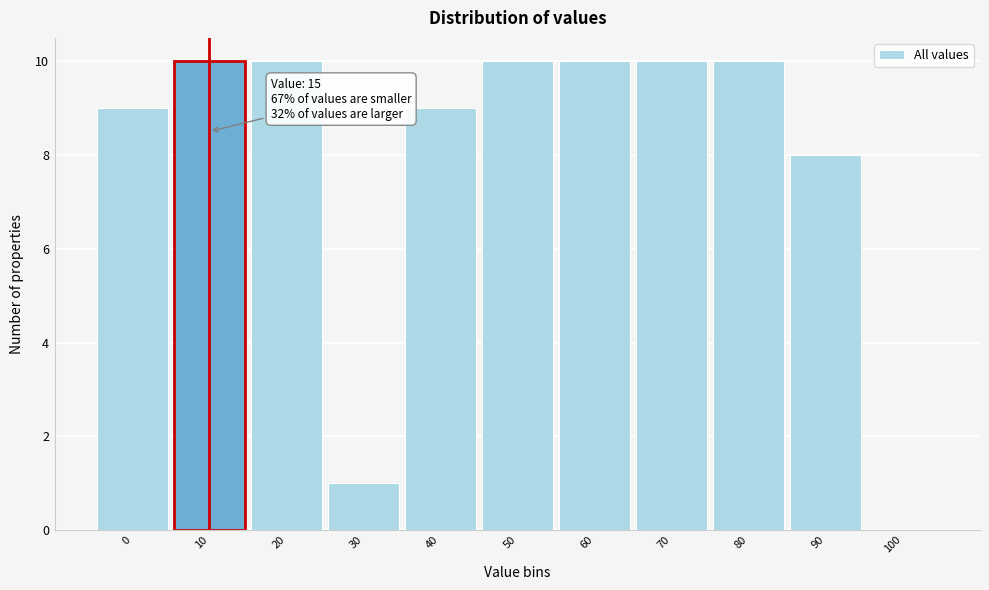

Reading right to left, list all the values displayed in this chart.

100=0	90=8	80=10	70=10	60=10	50=10	40=9	30=1	20=10	10=10	0=9